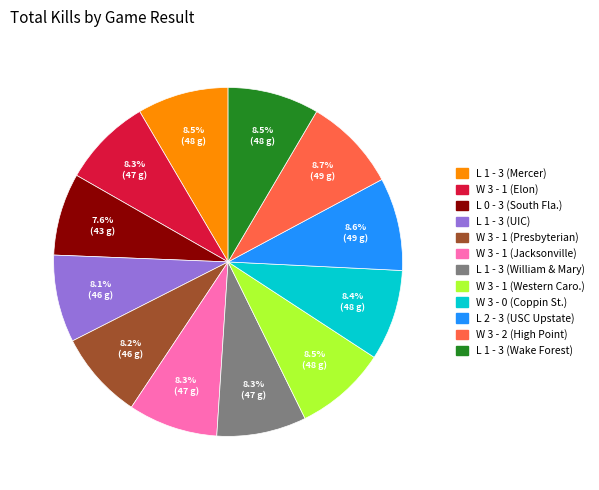

To the nearest percent, what is the combined percentage of L 0 - 3 (South Fla.) and L 1 - 3 (William & Mary)?

16%